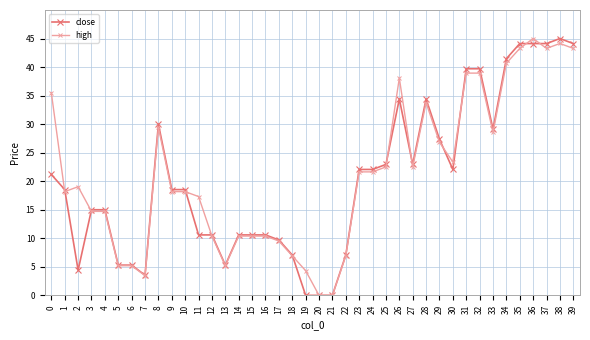

Is it true that close equals 9.2 at 5?

False